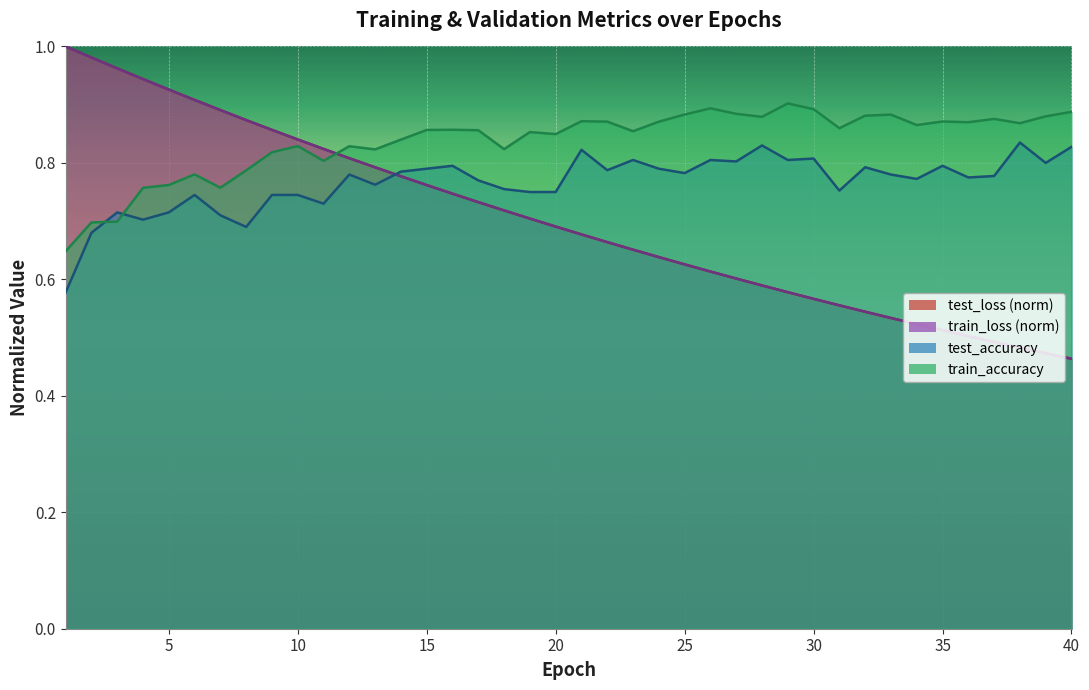

What is the difference between the second highest and minimum values in the train_accuracy series?

0.2